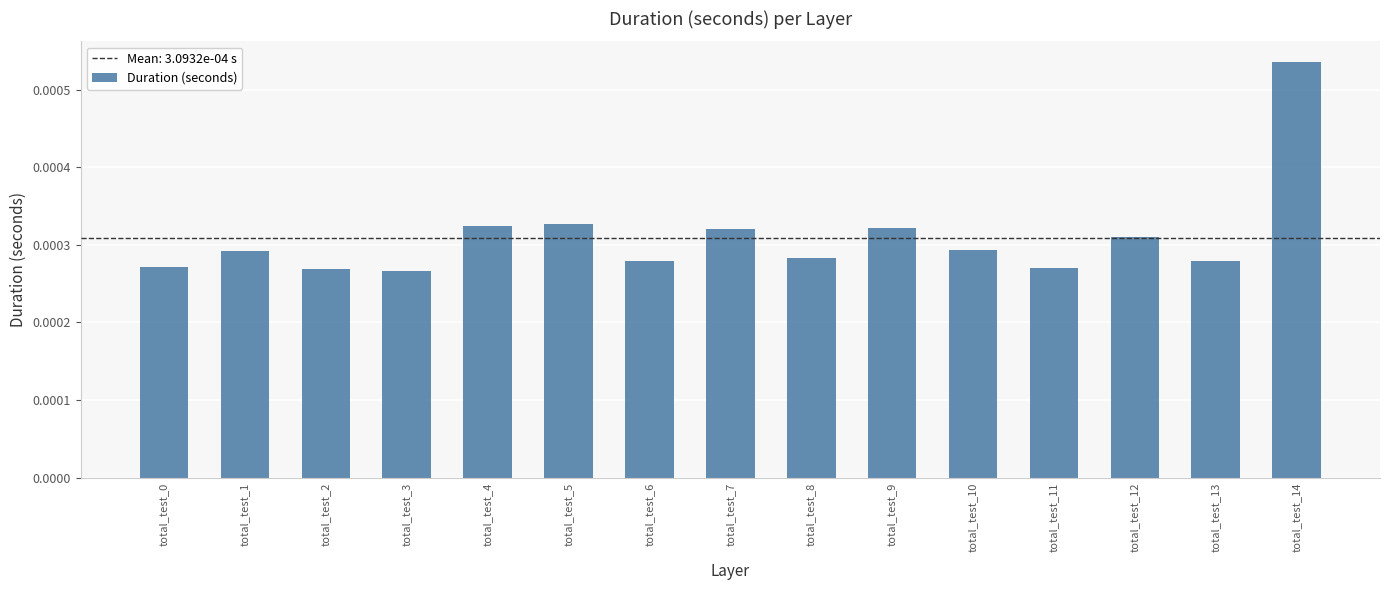

Count the values in the range 0 to 1.

15